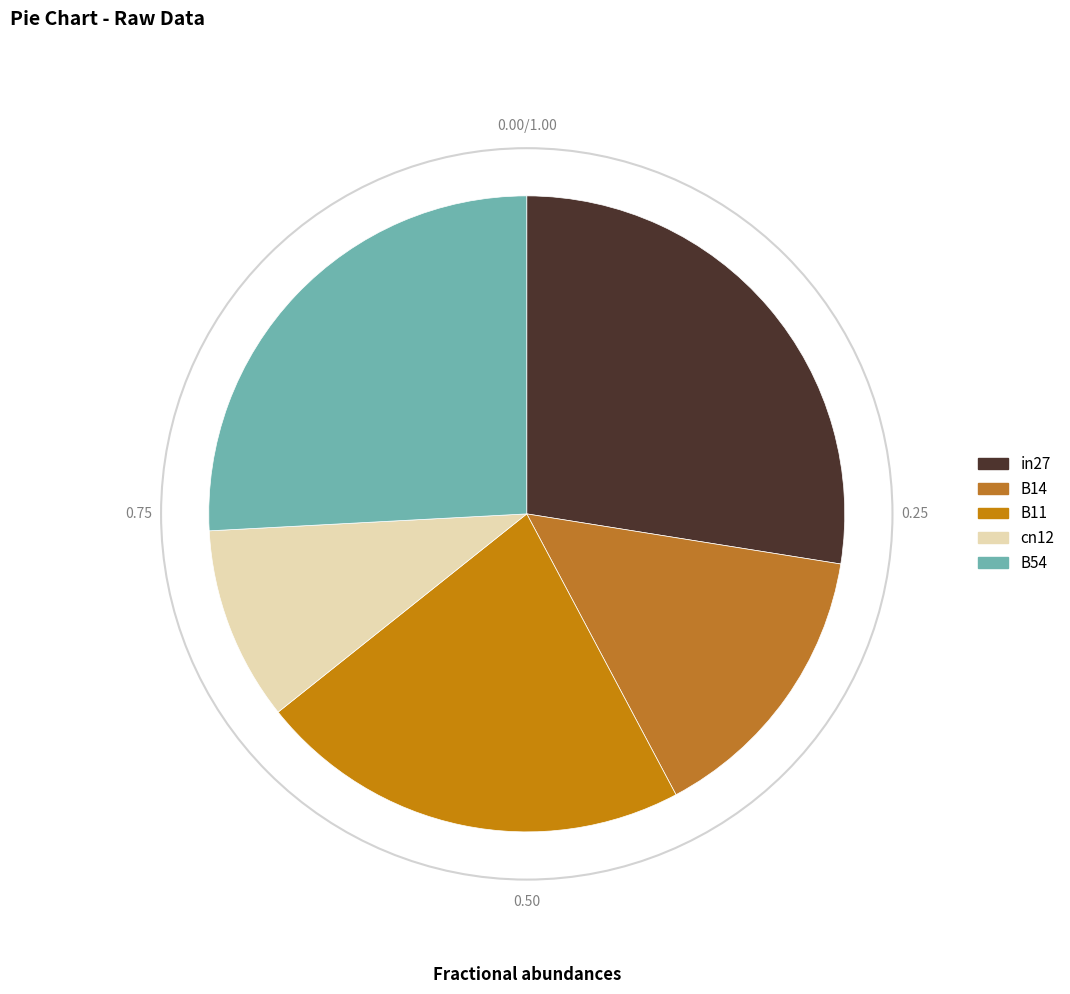

How many slices are in this pie chart?

5